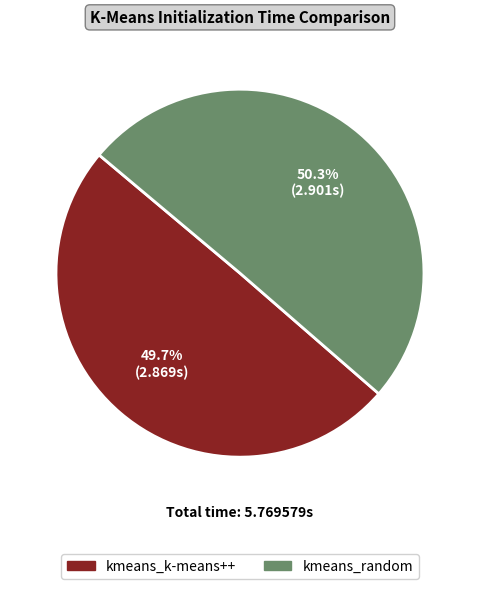

To the nearest percent, what percentage of the pie is kmeans_k-means++?

50%